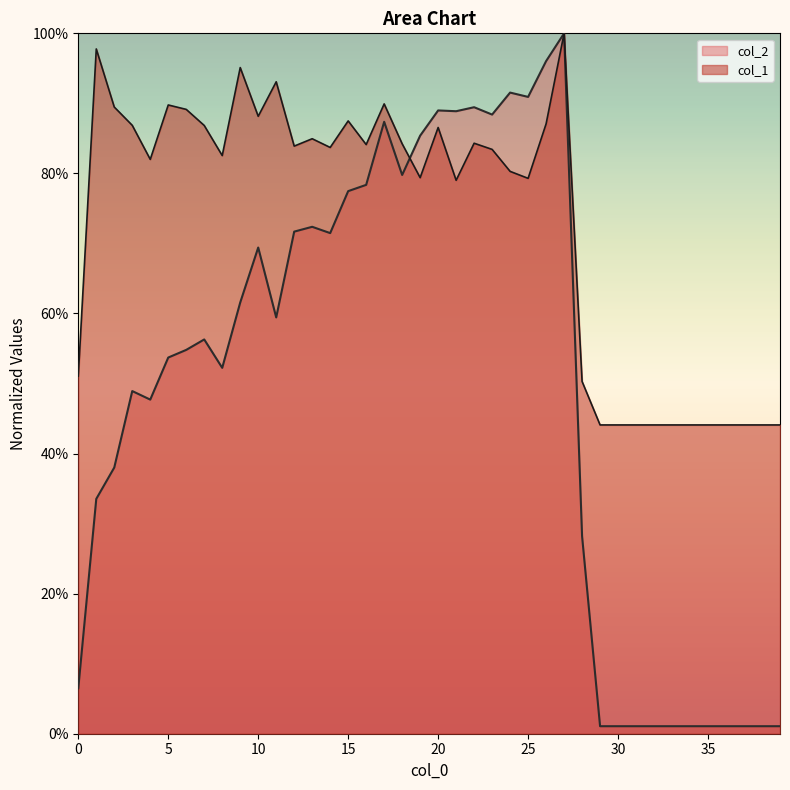

How many lines are shown in the chart?

2